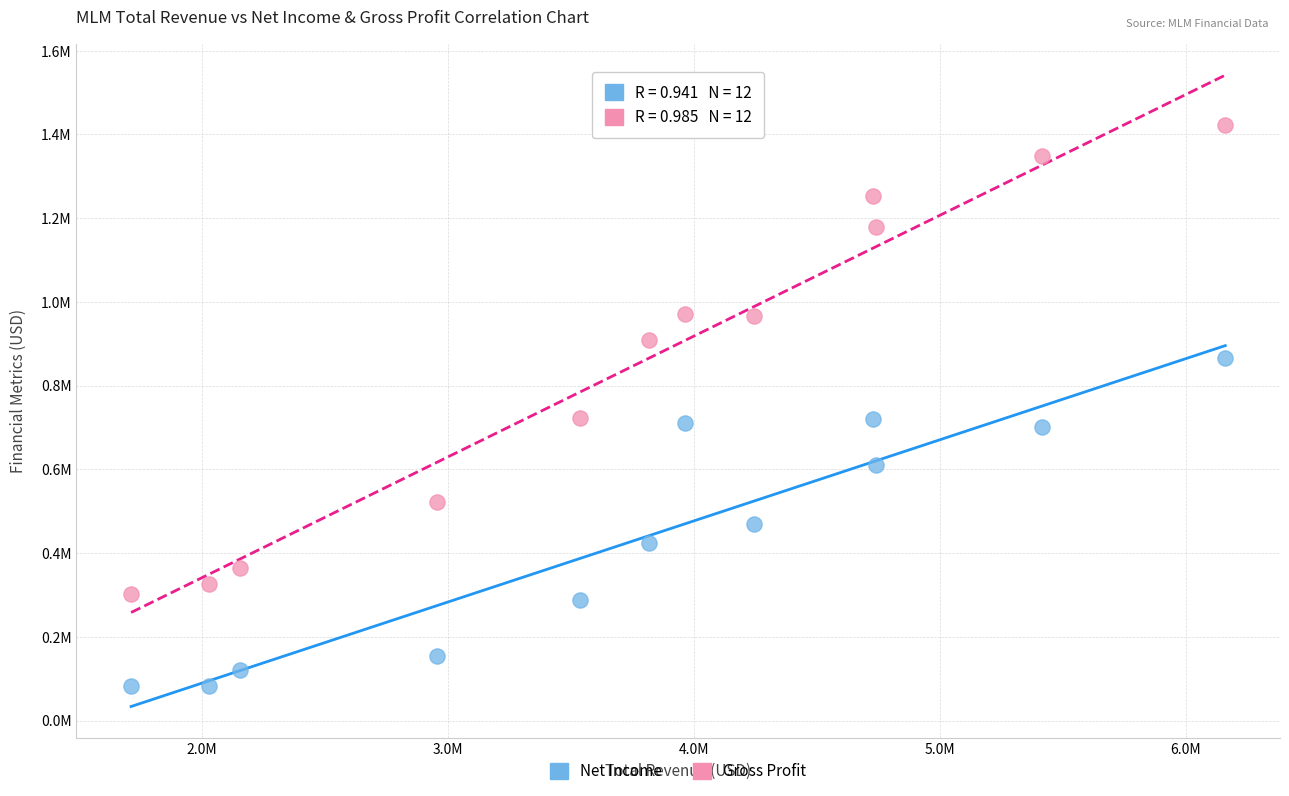

Which series has the largest Y range (max minus min)?

Gross Profit